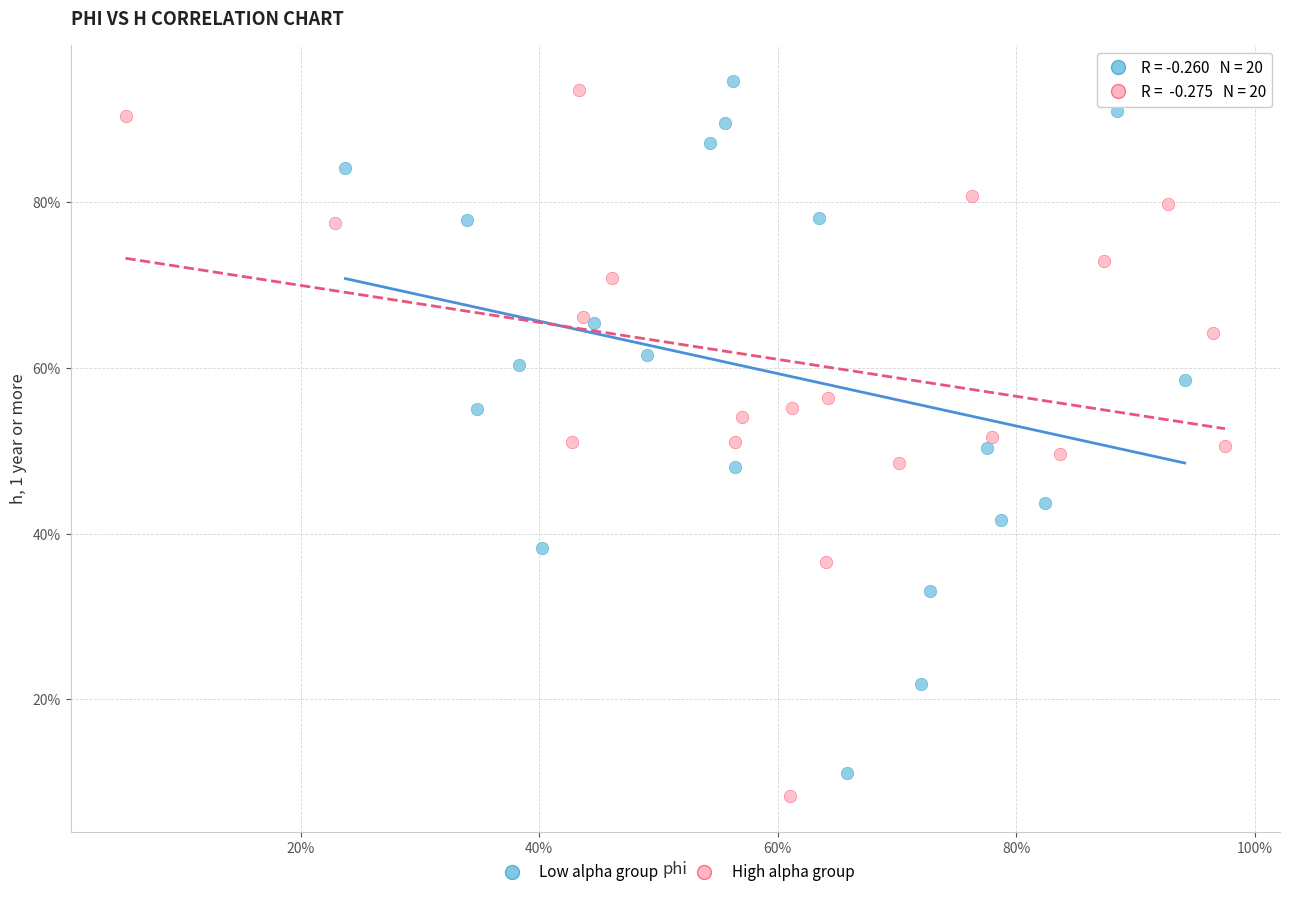

Which series has the largest Y range (max minus min)?

High alpha group